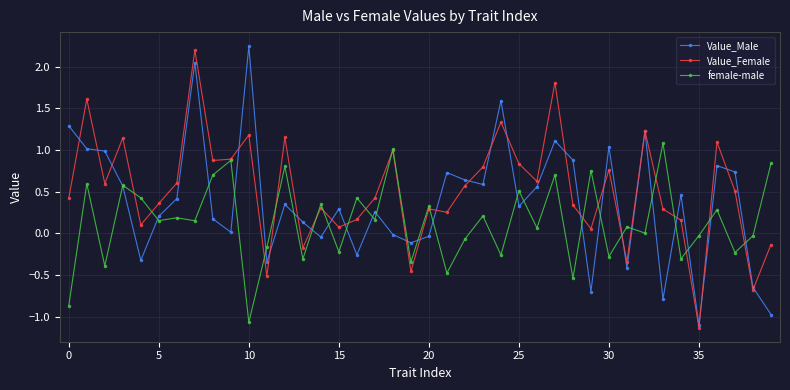

How many data points in Value_Female are less than 0?

7